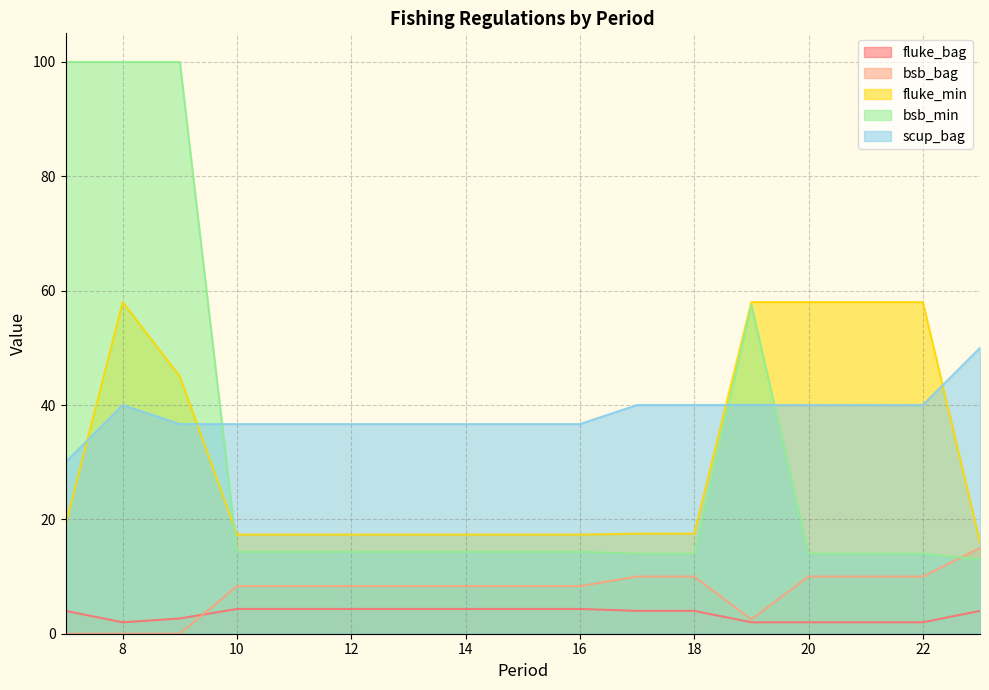

Count the number of categories in the chart.

17